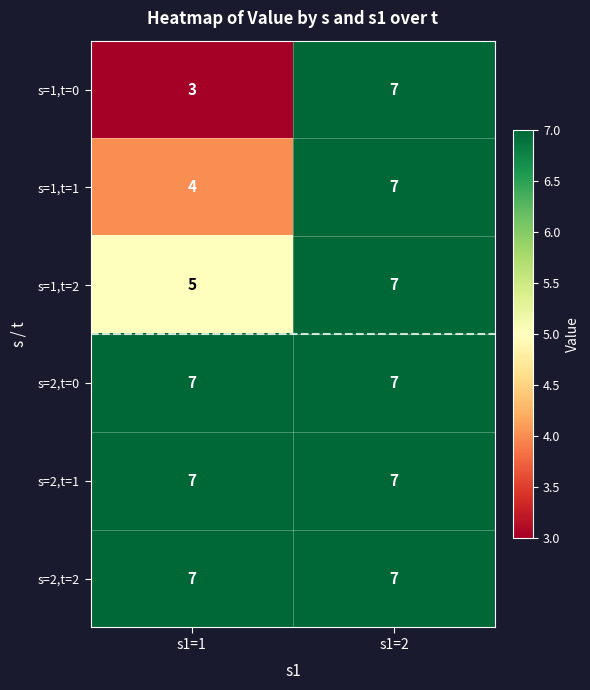

What value does the s=2,t=1 series have at s1=2?

7